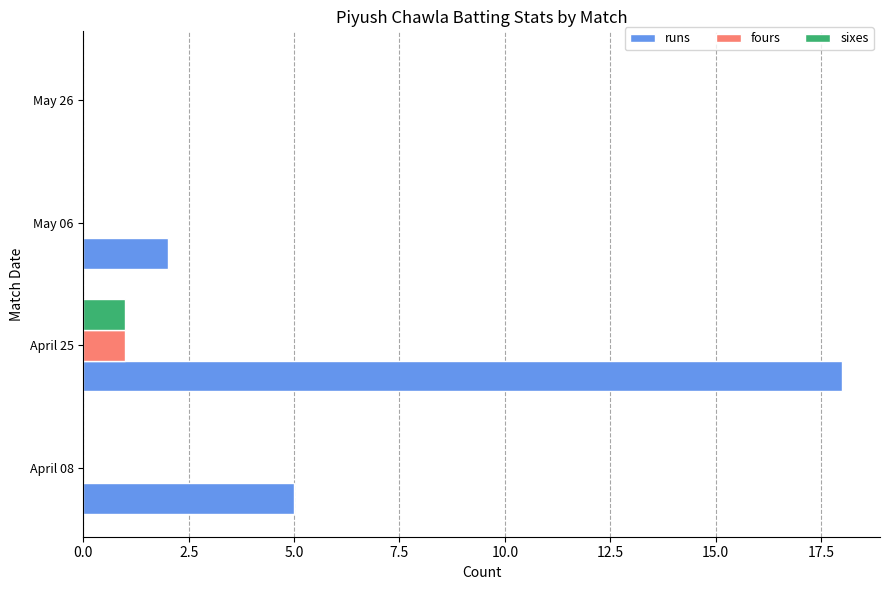

At which category is the sum across all series the highest?

April 25